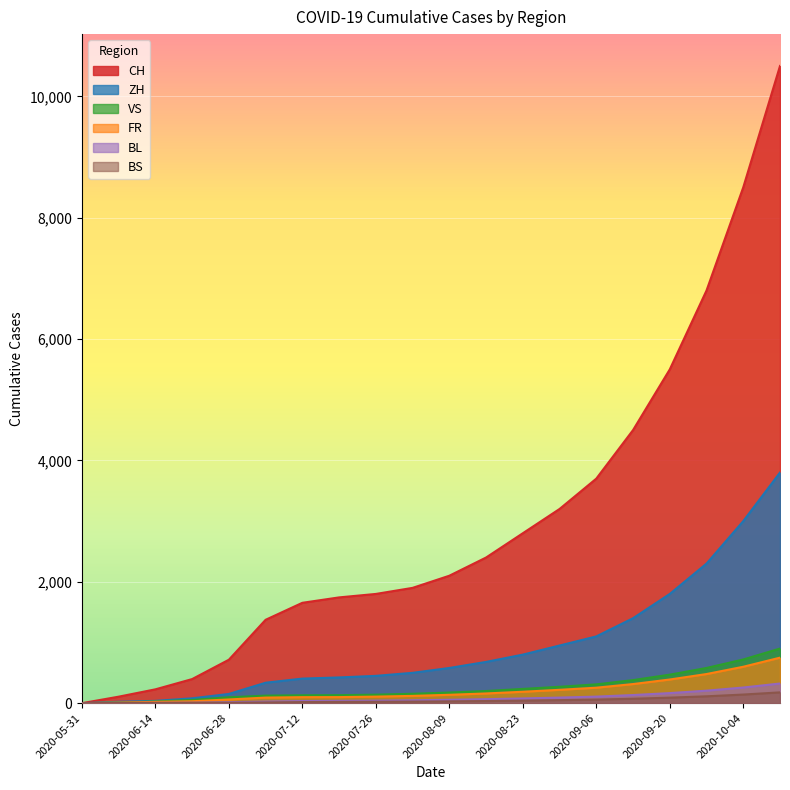

Which series has the largest range (max minus min)?

CH